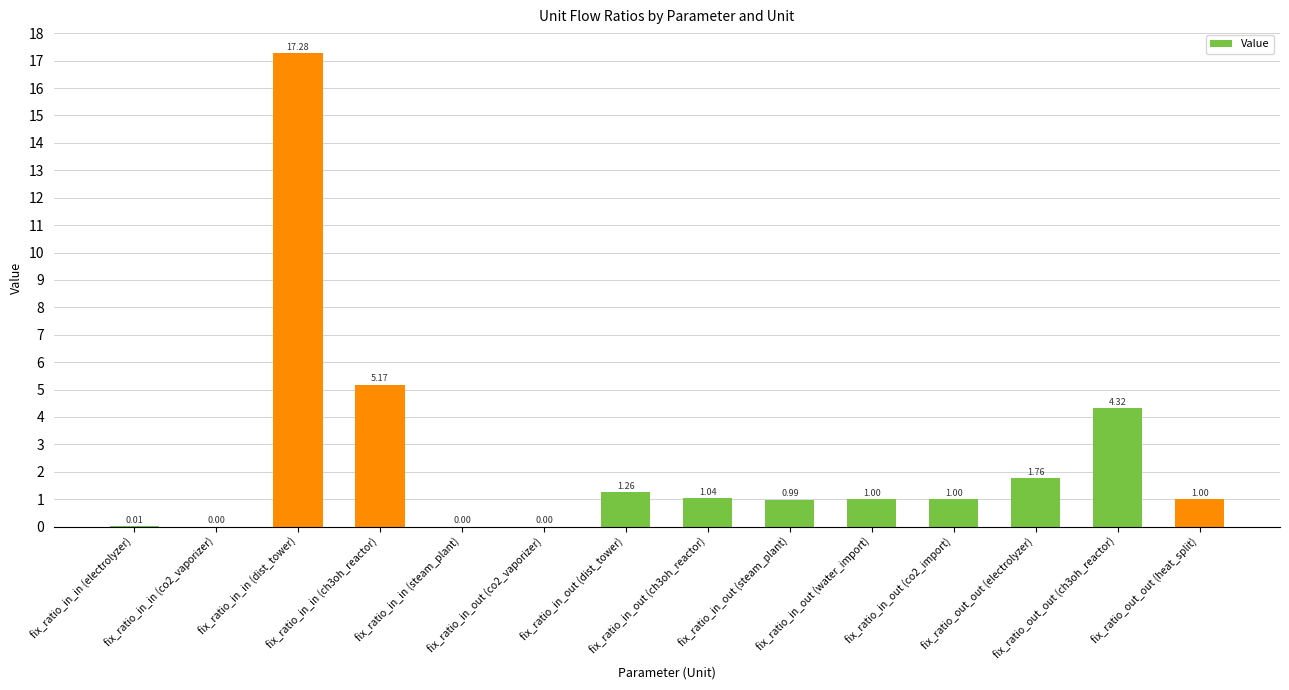

Reading left to right, transcribe all the data shown in this chart.

0.0	0.0	17.3	5.2	0.0	0.0	1.3	1.0	1.0	1.0	1.0	1.8	4.3	1.0